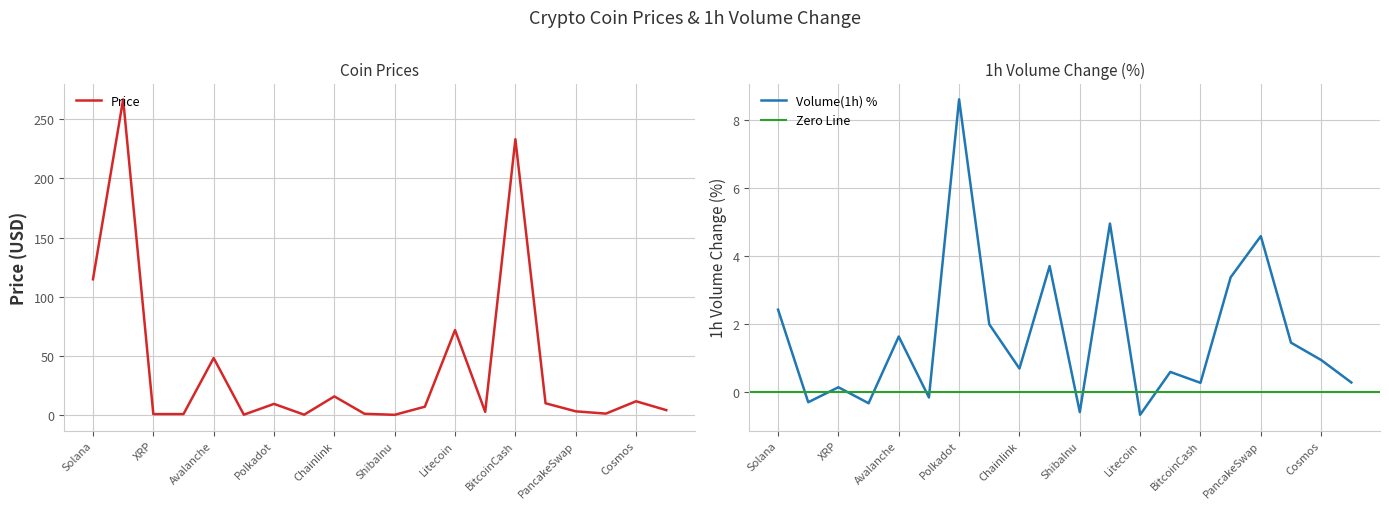

What is the label of the 3rd point from the right?

Dai